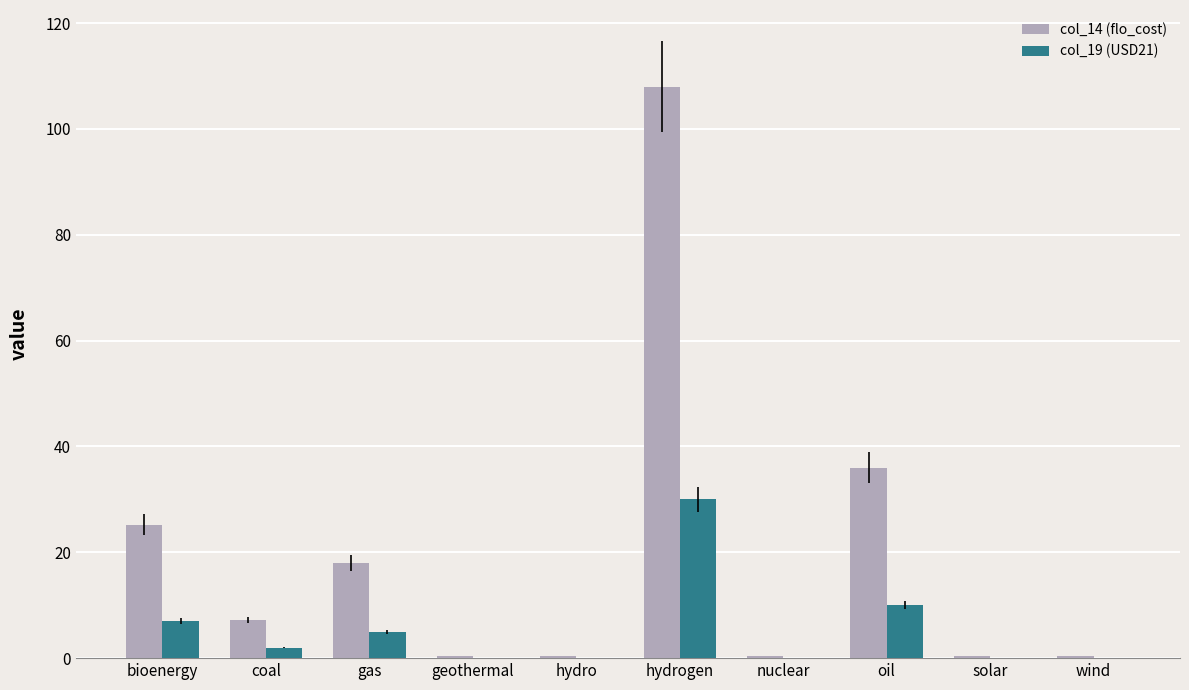

Reading left to right, transcribe all the data shown in this chart.

col_14 (flo_cost): 25.2	7.2	18.0	0.4	0.4	108.0	0.4	36.0	0.4	0.4
col_19 (USD21): 7.0	2.0	5.0	0.1	0.1	30.0	0.1	10.0	0.1	0.1